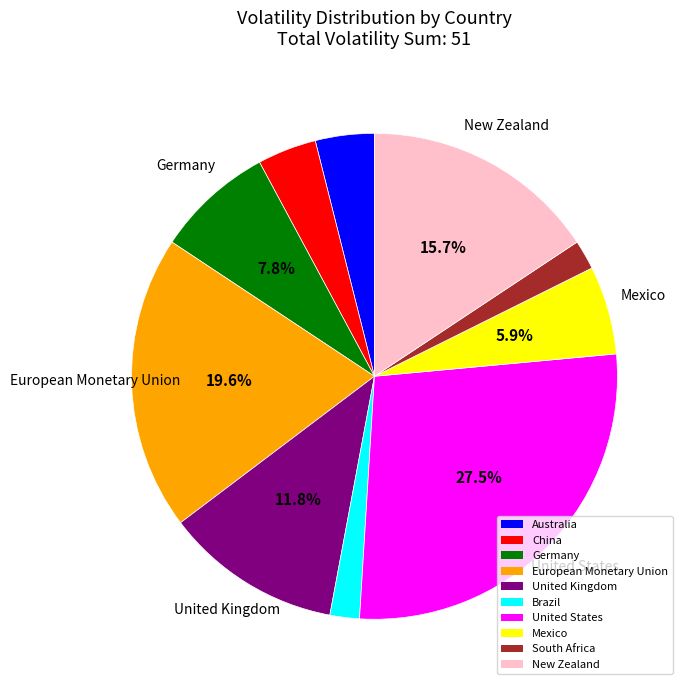

To the nearest percent, what portion does Brazil represent?

2%